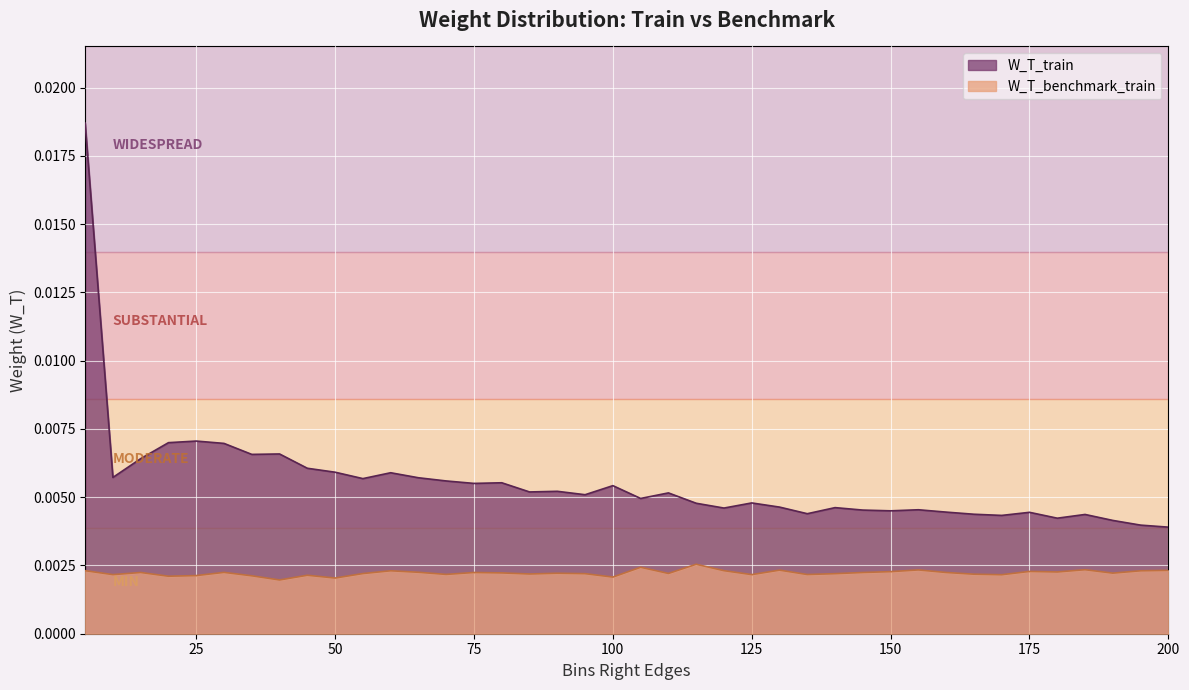

True or false: W_T_benchmark_train has more than 2 points higher than both neighbors.

True